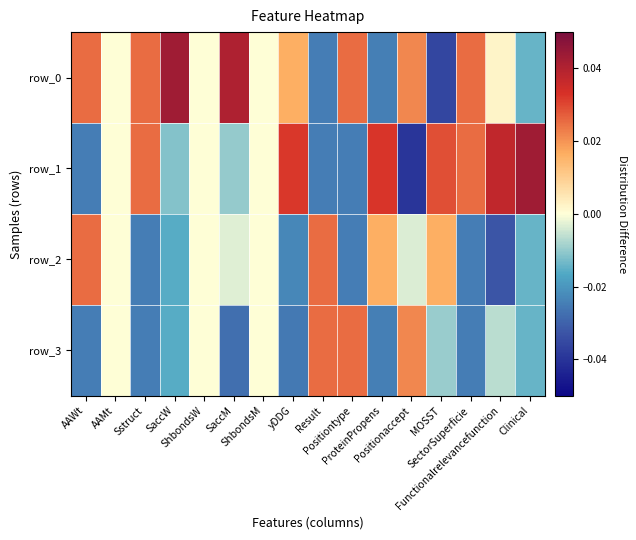

Count the row_3 values in the range 0 to 1.

6